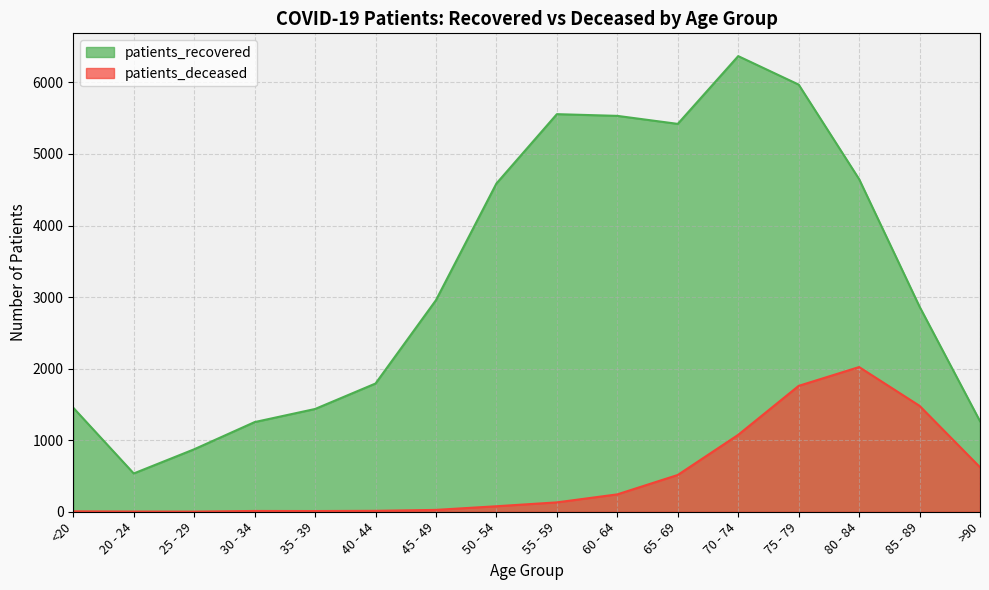

At which category does the chart reach its minimum across all series?

25 - 29